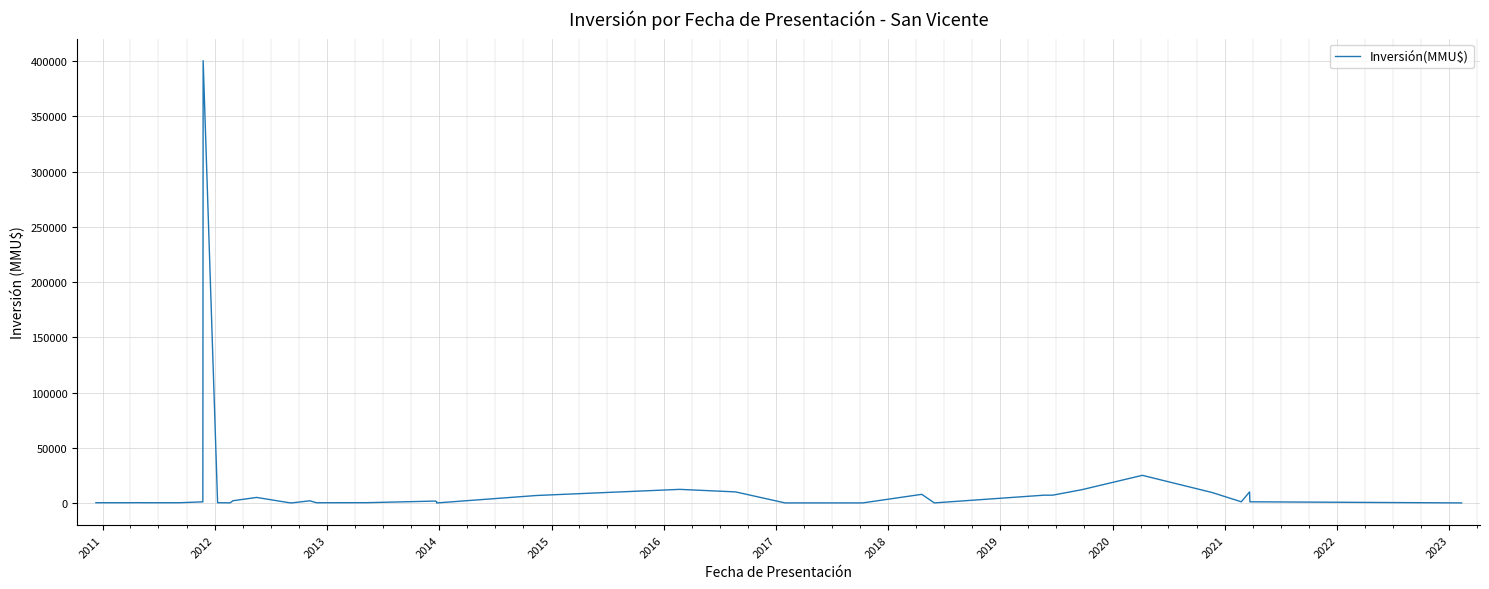

Reading right to left, list all the values displayed in this chart.

30	1046	10000	1046	9450	25000	12000	7033	7033	40	7800	42	37	37	10000	12300	6750	0	1200	1690	250	185	1943	20	200	5000	2000	100	200	100	400500	1000	200	200	250	250	200	200	200	200